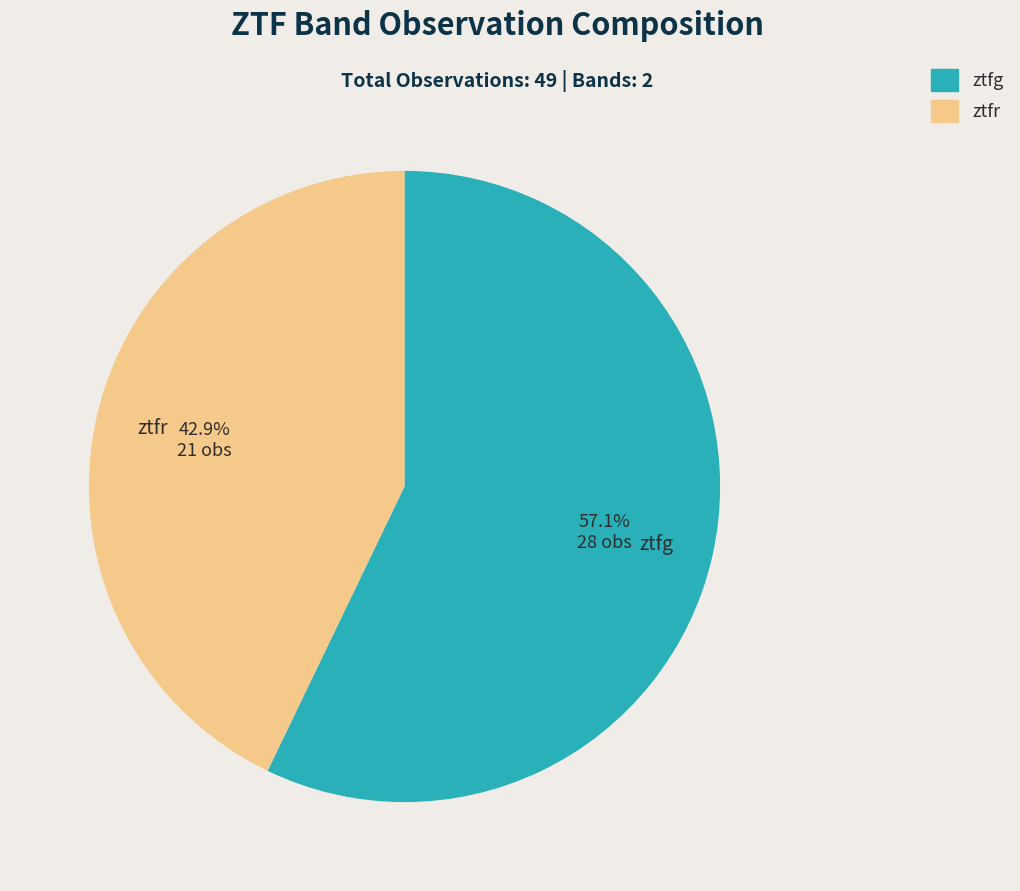

How many segments does this pie chart have?

2